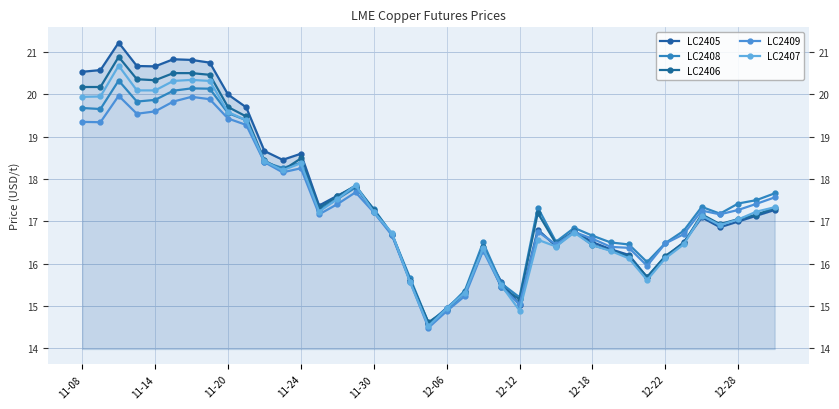

What is the highest value of the LC2406 series?

20.9